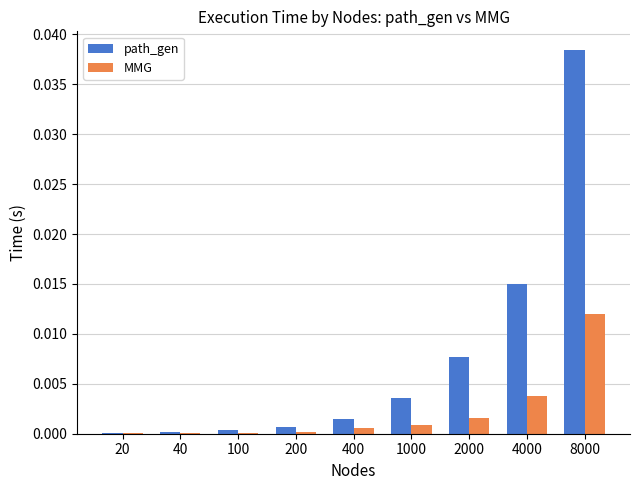

Which series has the widest spread of values?

path_gen